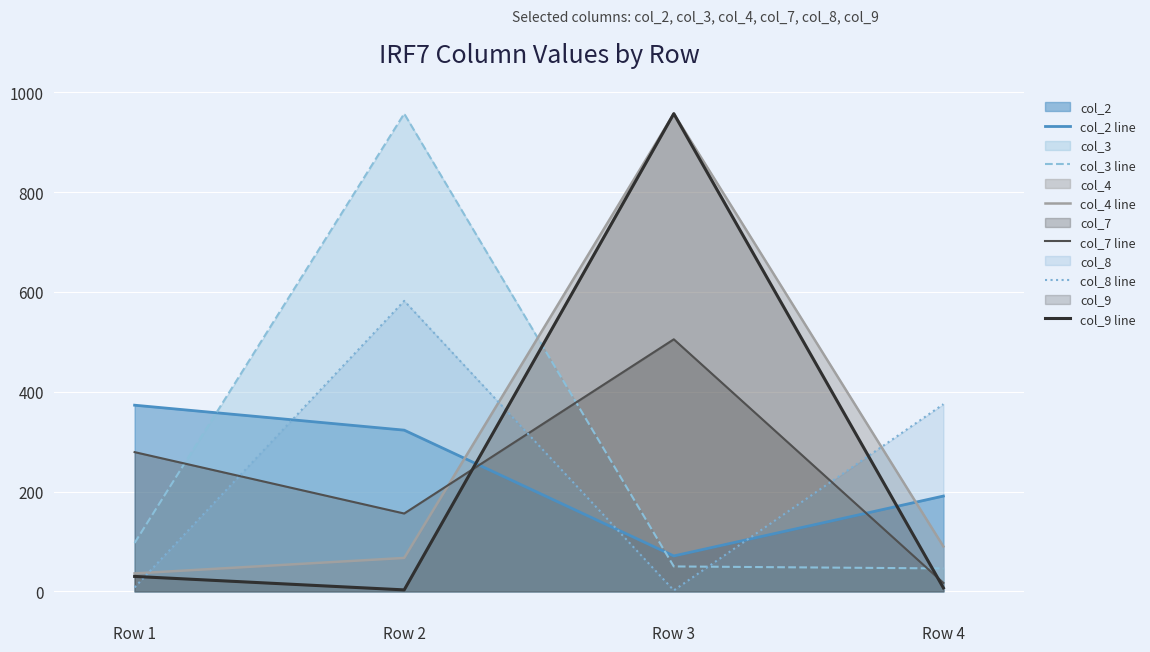

Between Row 3 and Row 1, which is larger?

Row 1